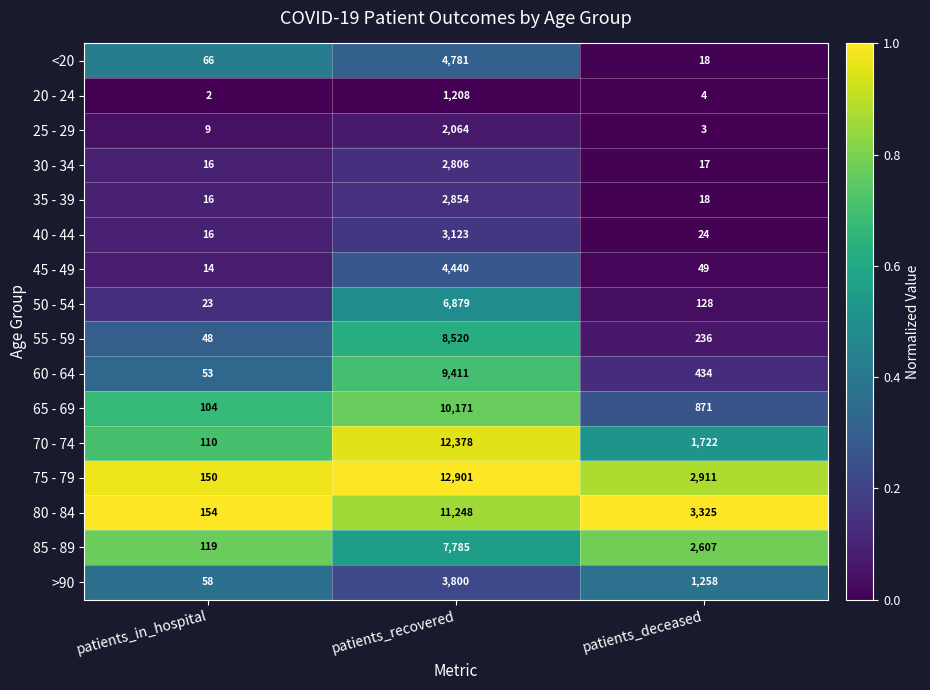

Which label corresponds to the largest value in the chart?

patients_recovered